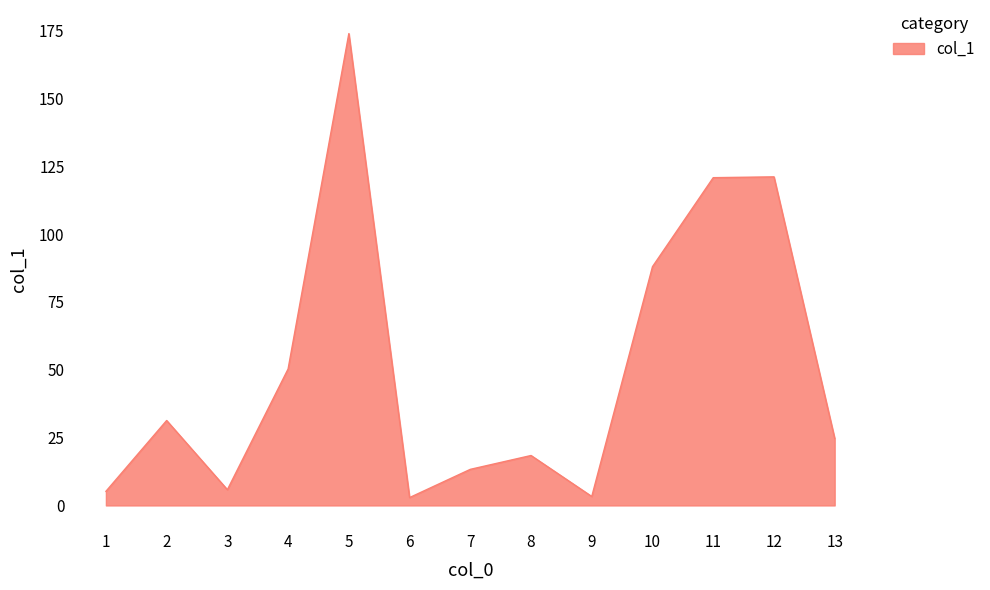

Is it true that the value at 1 is 5.2?

True